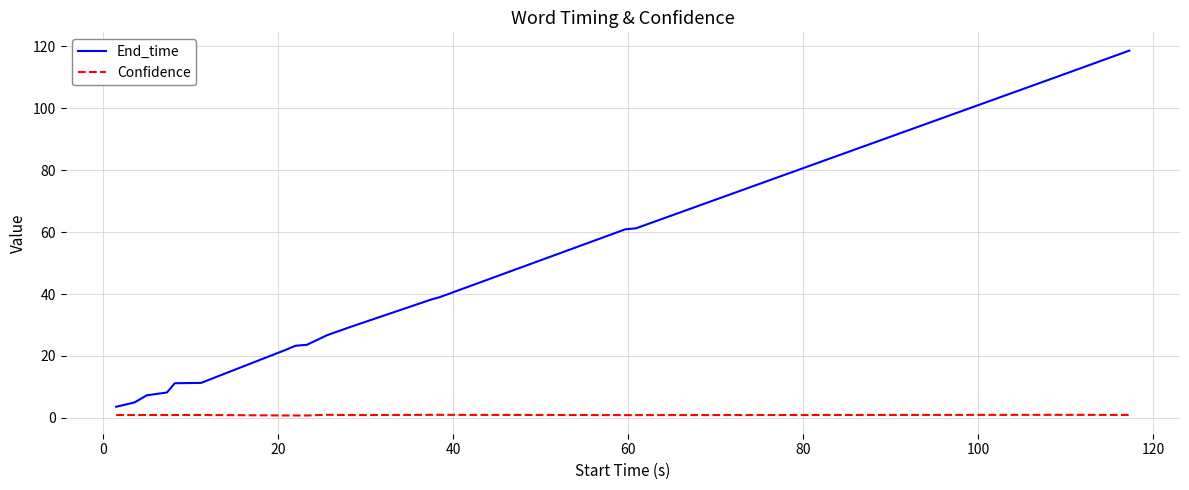

What are all the series names shown in the legend?

End_time, Confidence